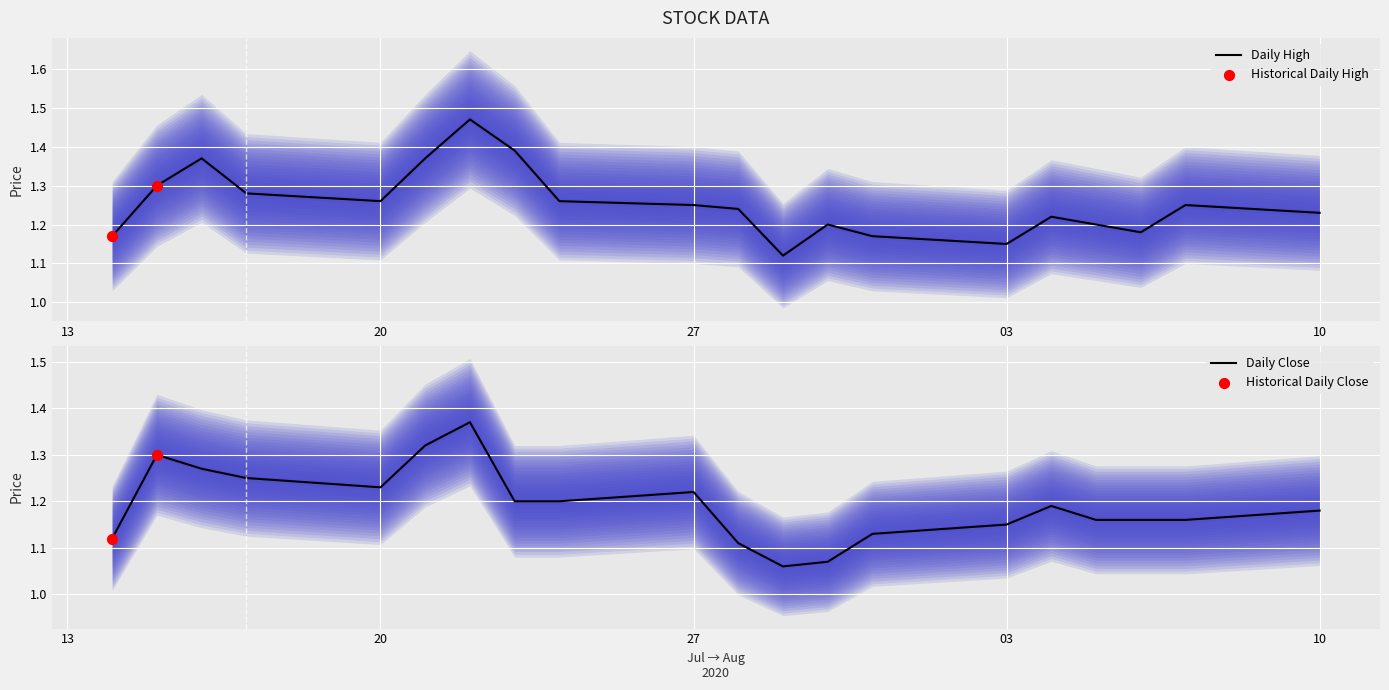

Which series contains the highest Y value?

High